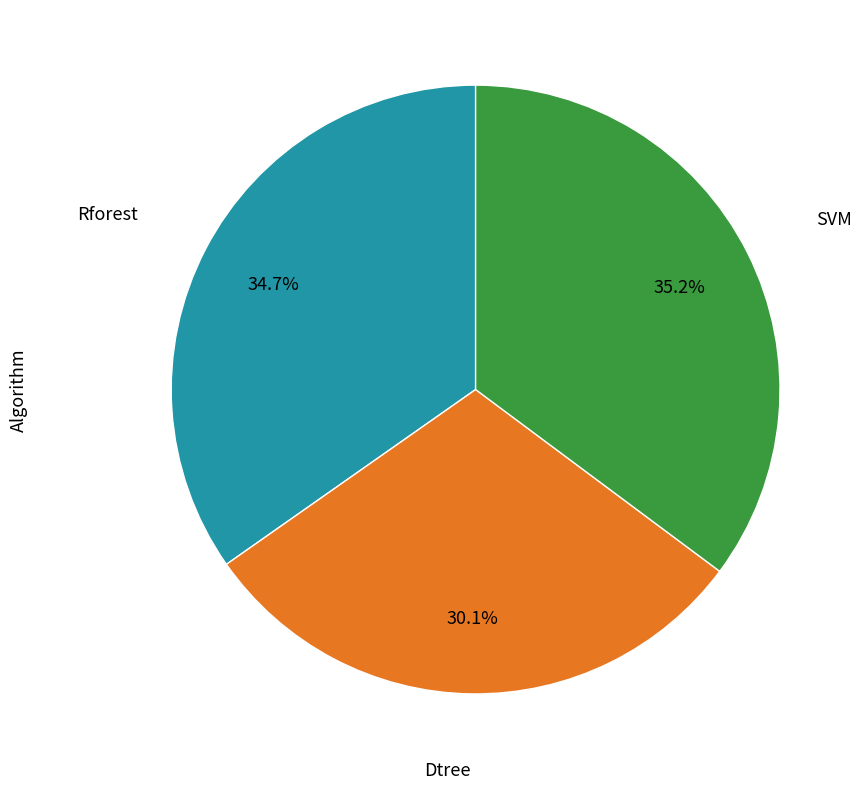

Does any single category account for the majority?

No